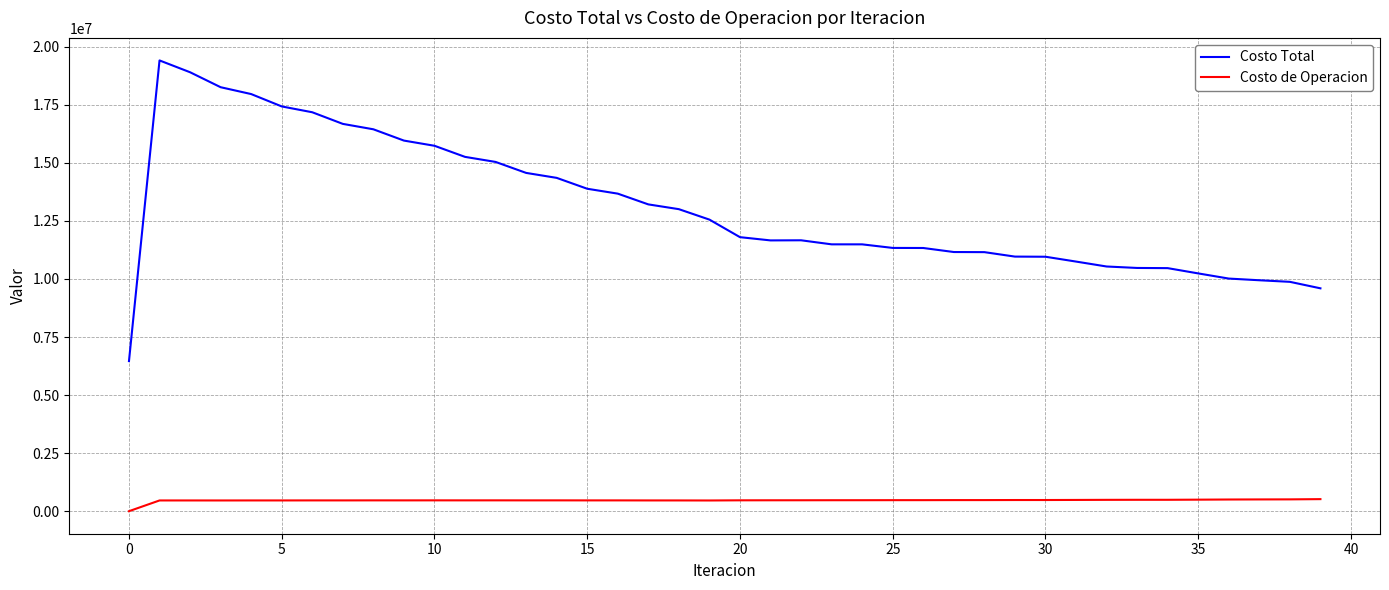

True or false: Costo Total and Costo de Operacion intersect in this chart.

False